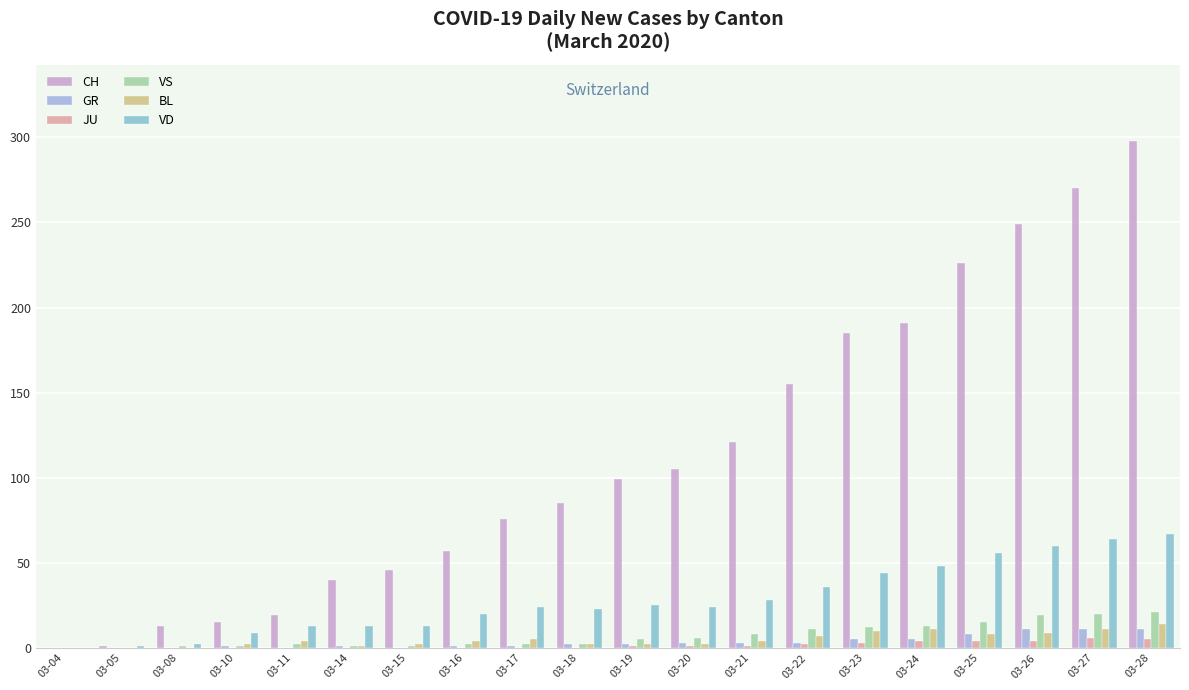

How many categories are shown in the chart?

20